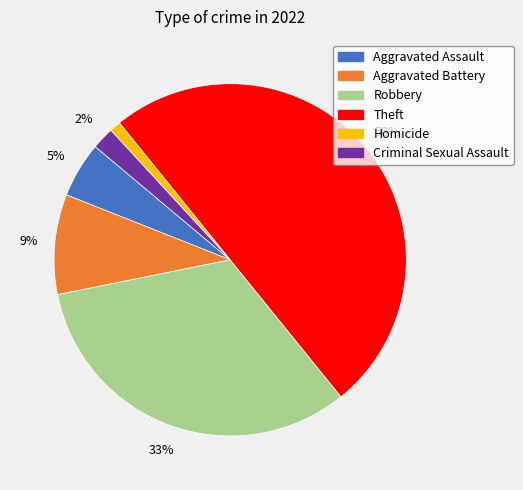

Rank the categories by value from highest to lowest.

Theft, Robbery, Aggravated Battery, Aggravated Assault, Criminal Sexual Assault, Homicide